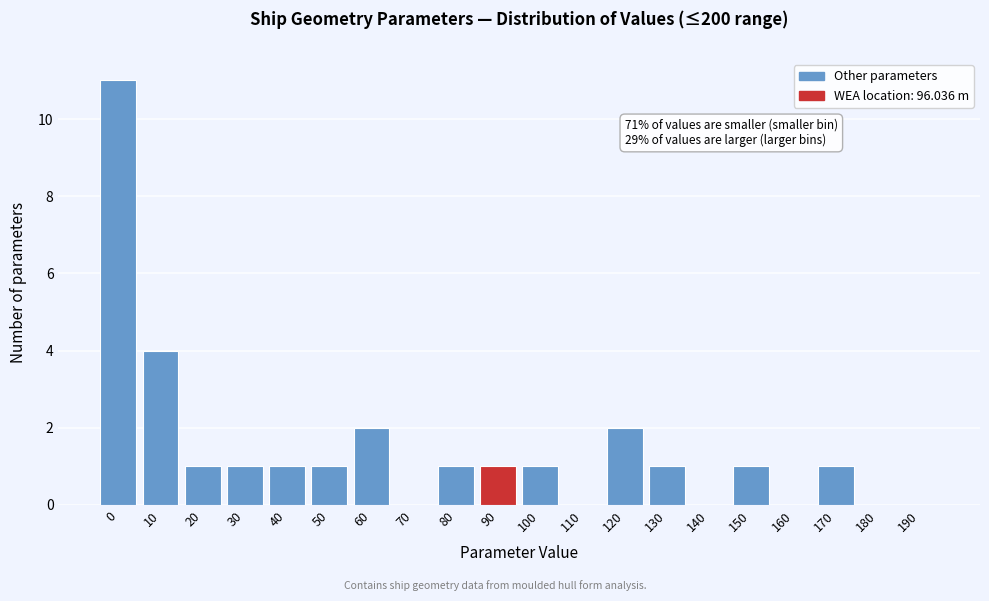

Reading left to right, list all the values displayed in this chart.

0=11	10=4	20=1	30=1	40=1	50=1	60=2	70=0	80=1	90=1	100=1	110=0	120=2	130=1	140=0	150=1	160=0	170=1	180=0	190=0